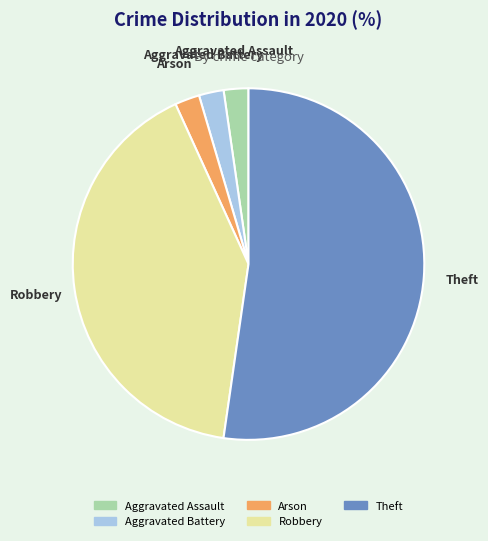

Do Arson and Aggravated Battery together represent more than half of the pie?

No